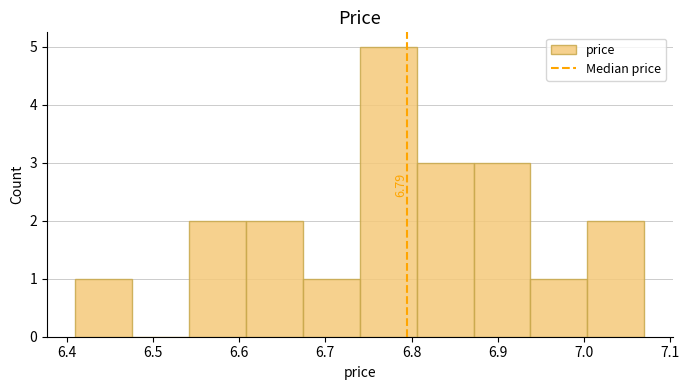

Which range on the x-axis has the tallest bar?

6.740 to 6.806